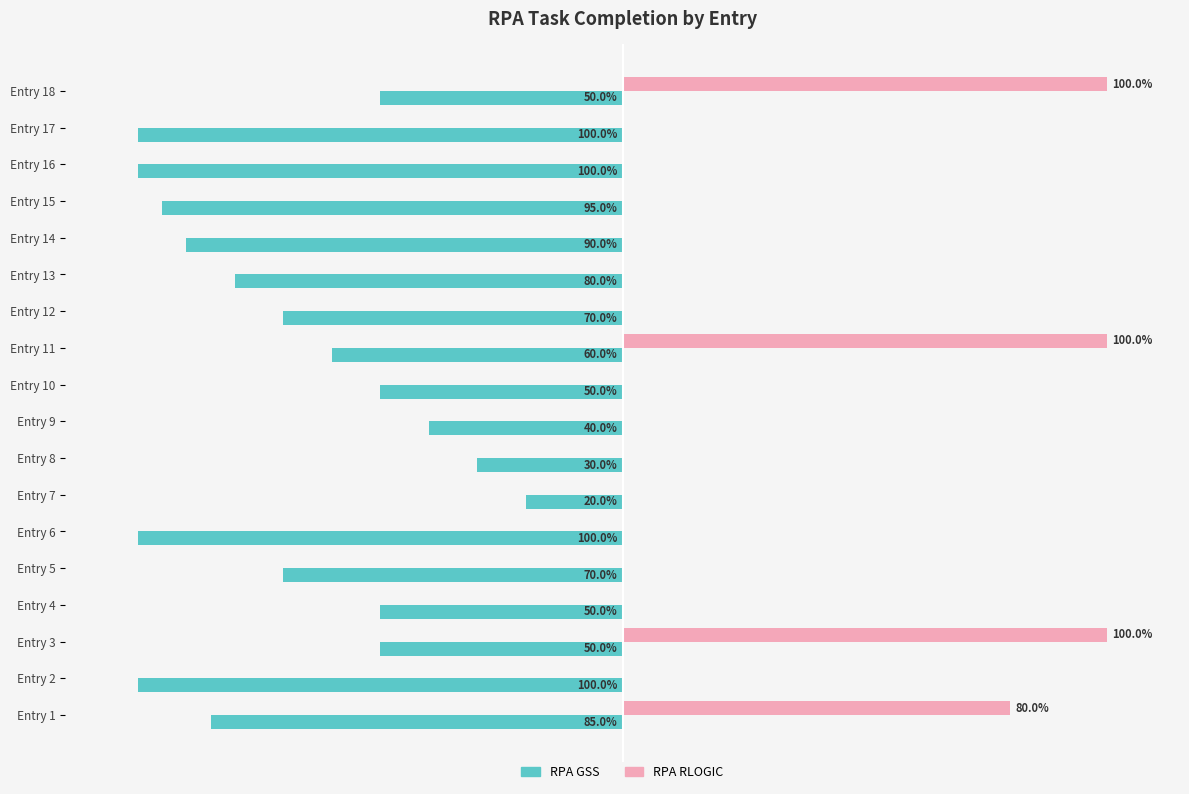

What is the lowest value of the RPA GSS series?

-1.0